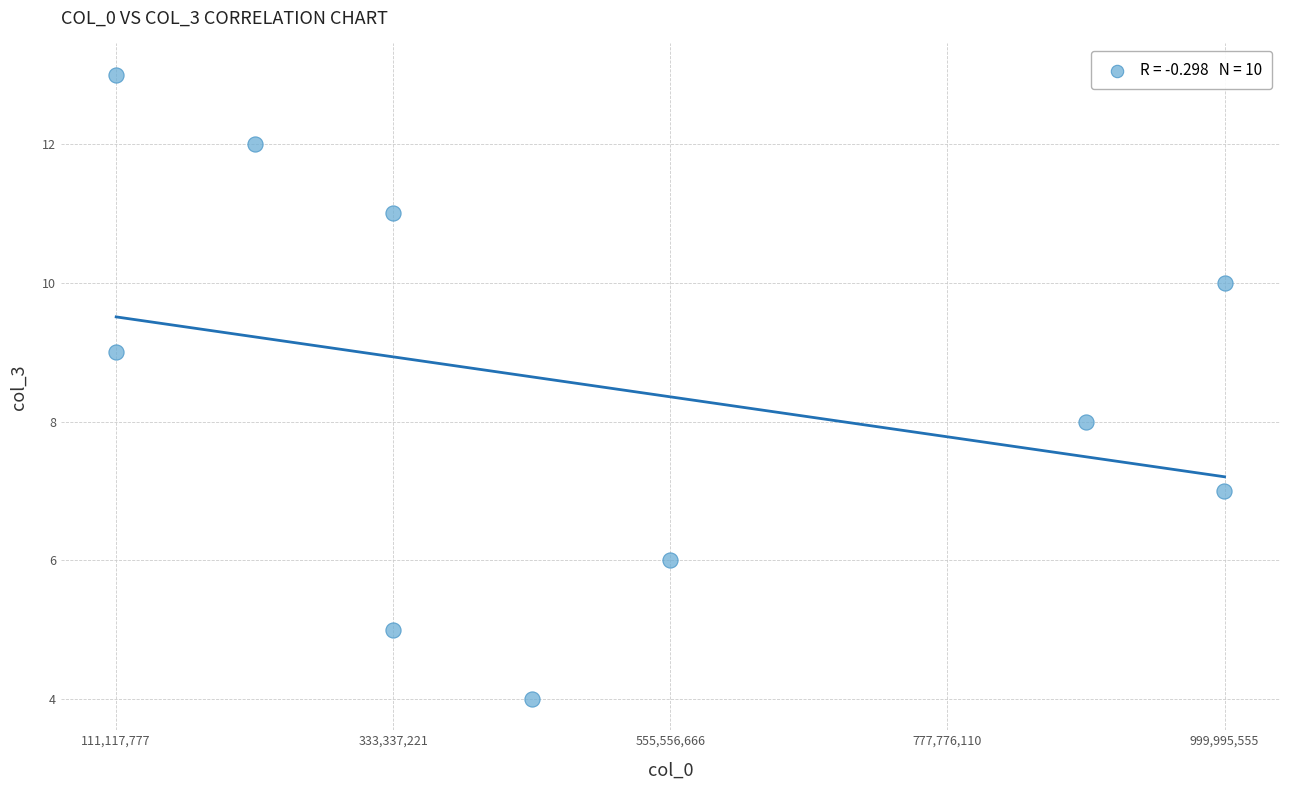

What is the range of X values (max minus min)?

888877778